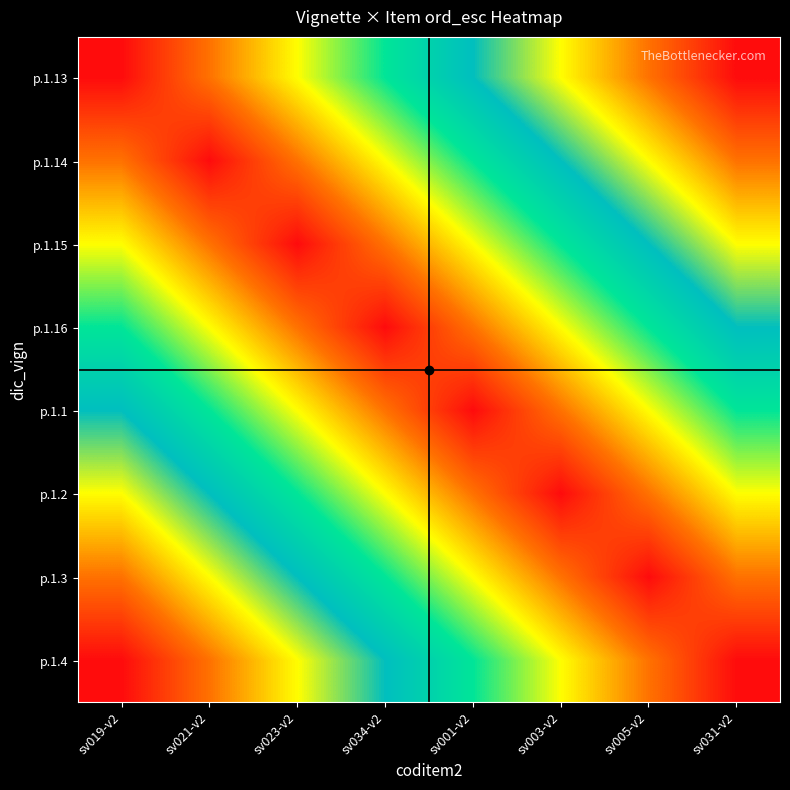

What is the greatest value displayed?

7